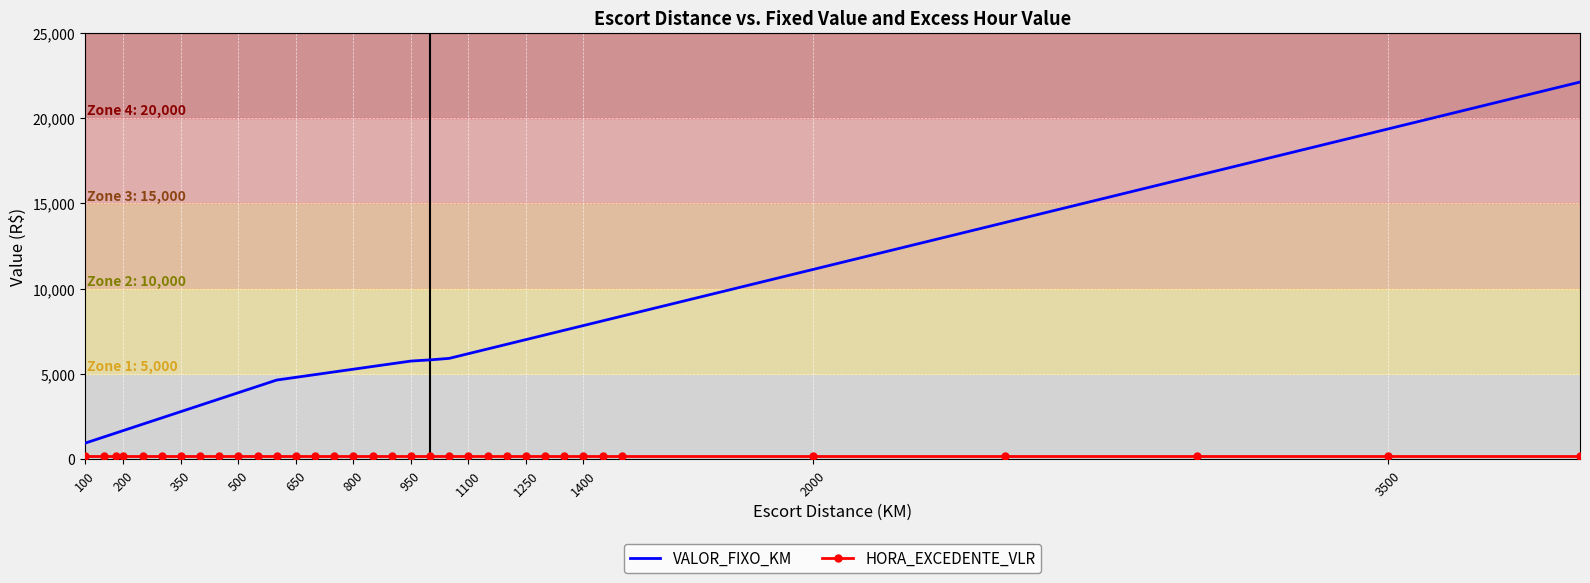

What is the difference between the maximum and minimum values in the VALOR_FIXO_KM series?

21160.4